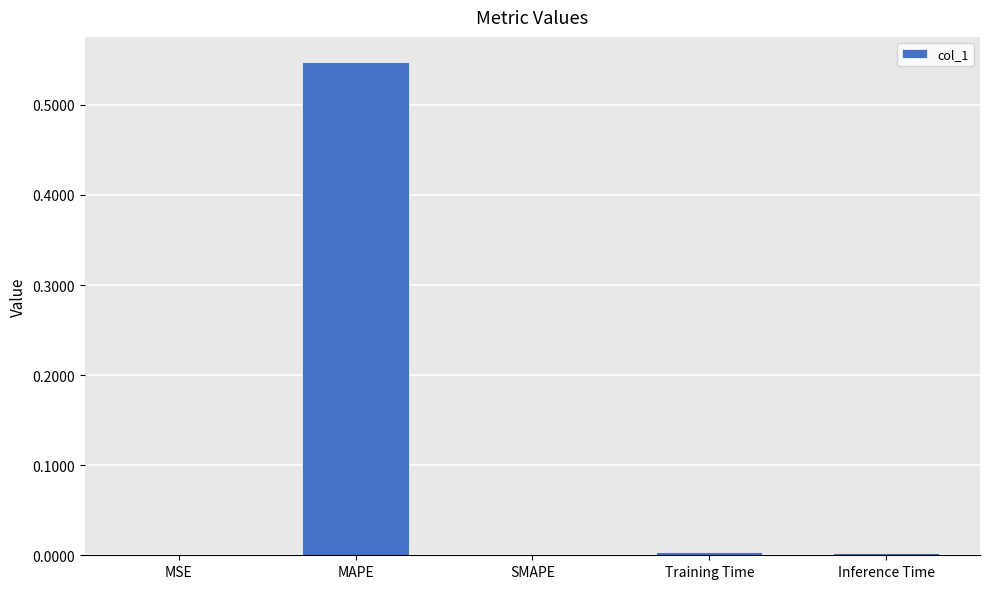

Are the bars grouped side by side (vs. stacked)?

No